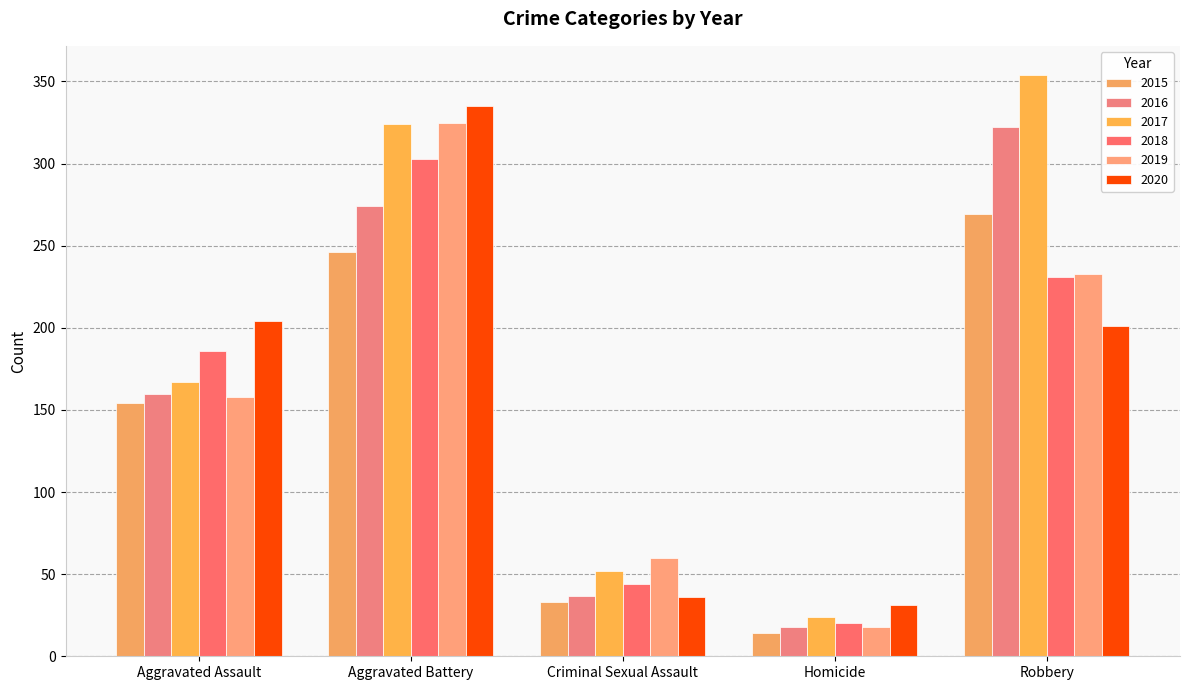

What is the difference between the maximum and minimum values in the 2017 series?

330